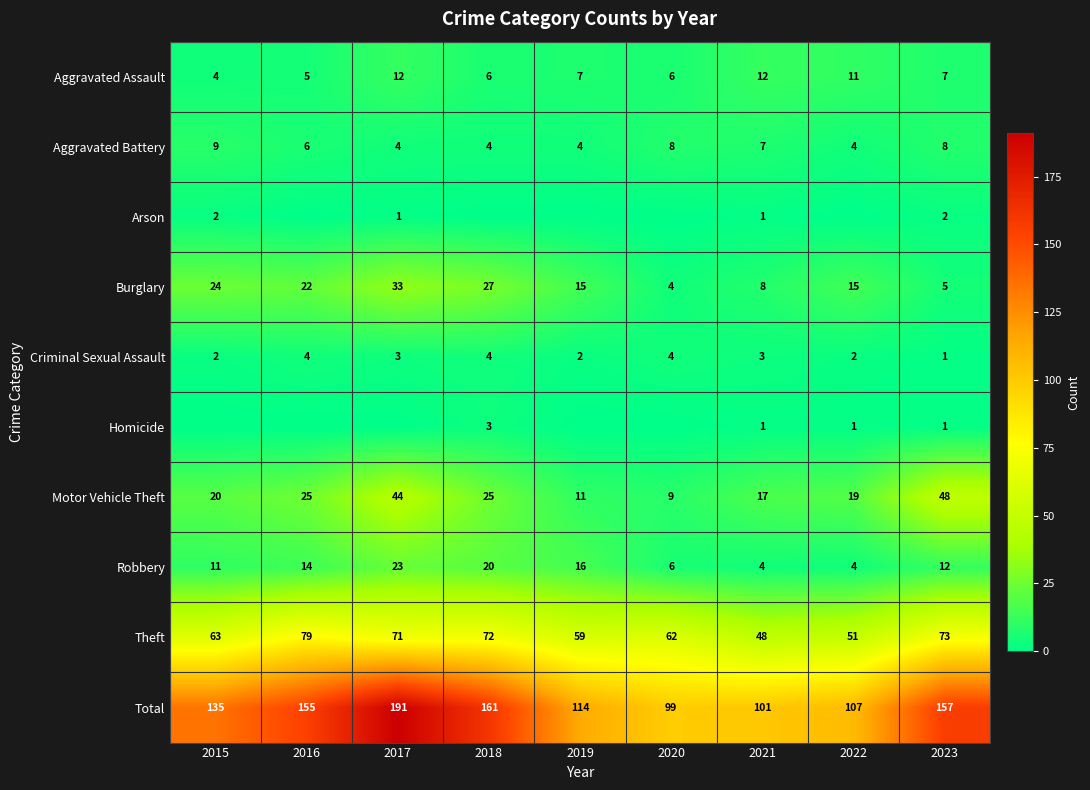

What is the difference between the Aggravated Battery values at 2017 and 2015?

5